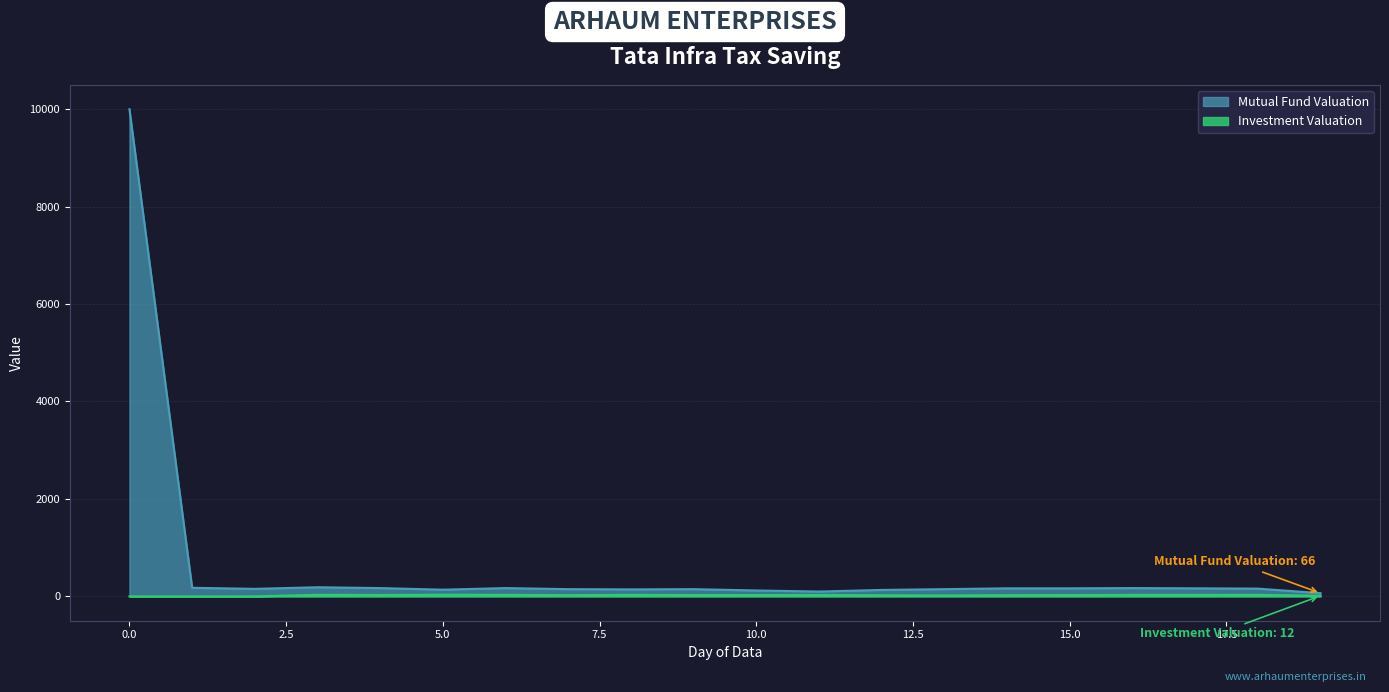

Does the chart have visible grid lines?

Yes